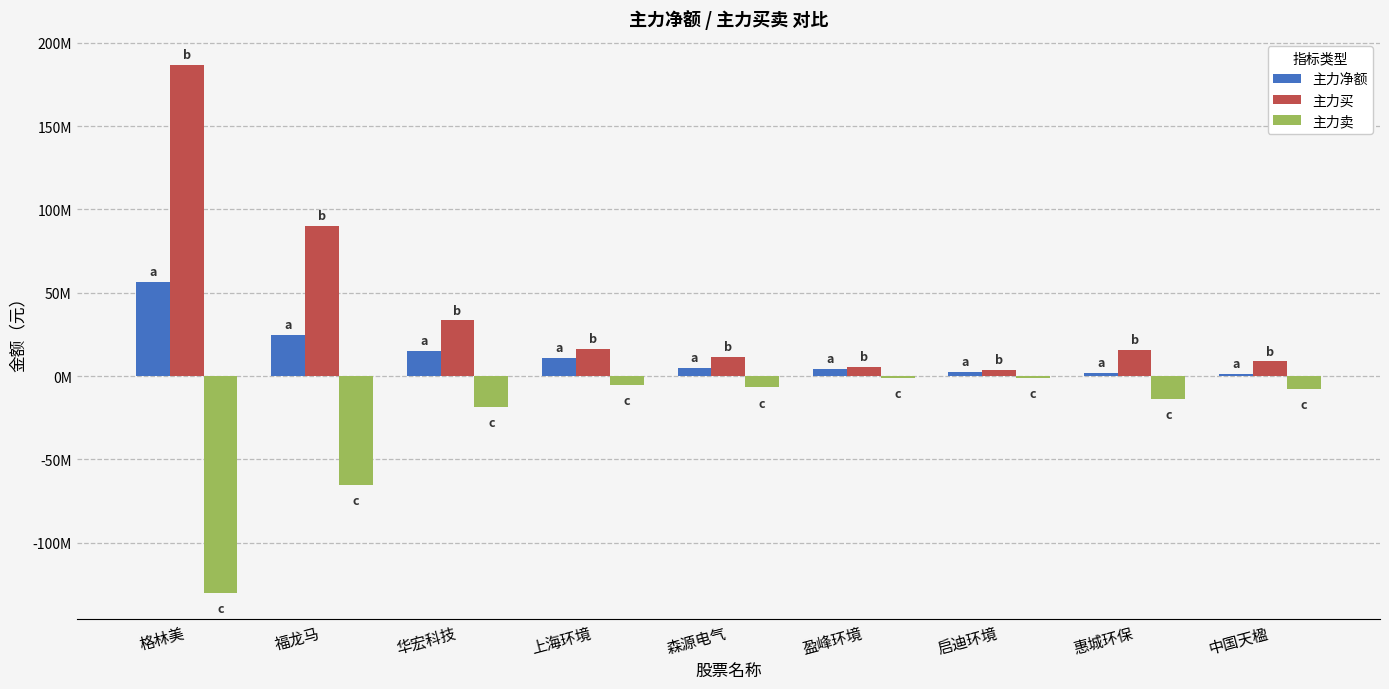

Are the bars horizontal?

No